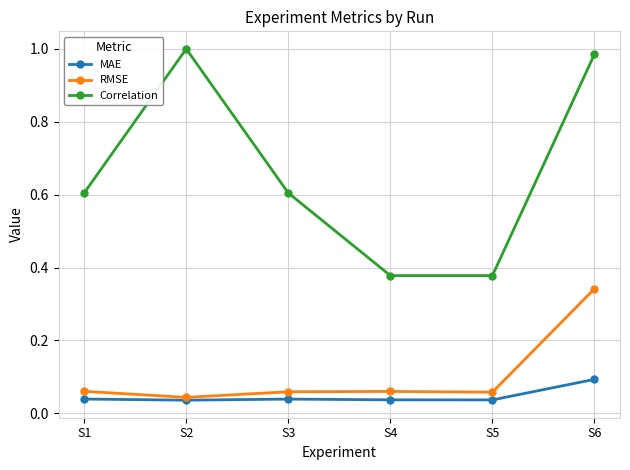

The Correlation series shows 1.3 at S6. True or false?

False